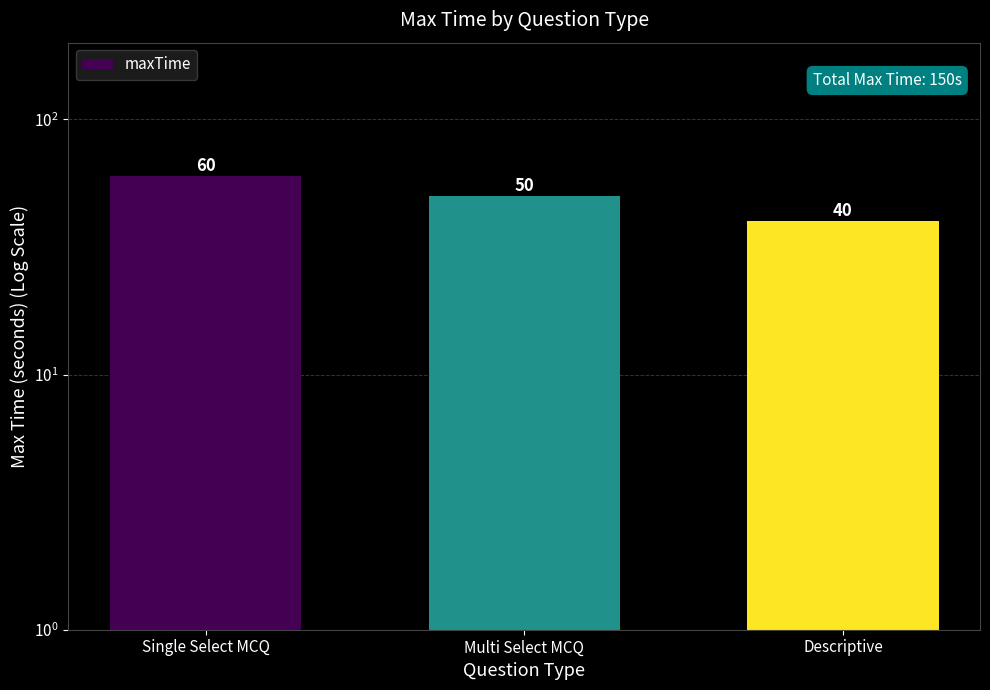

How many values are below 50?

1